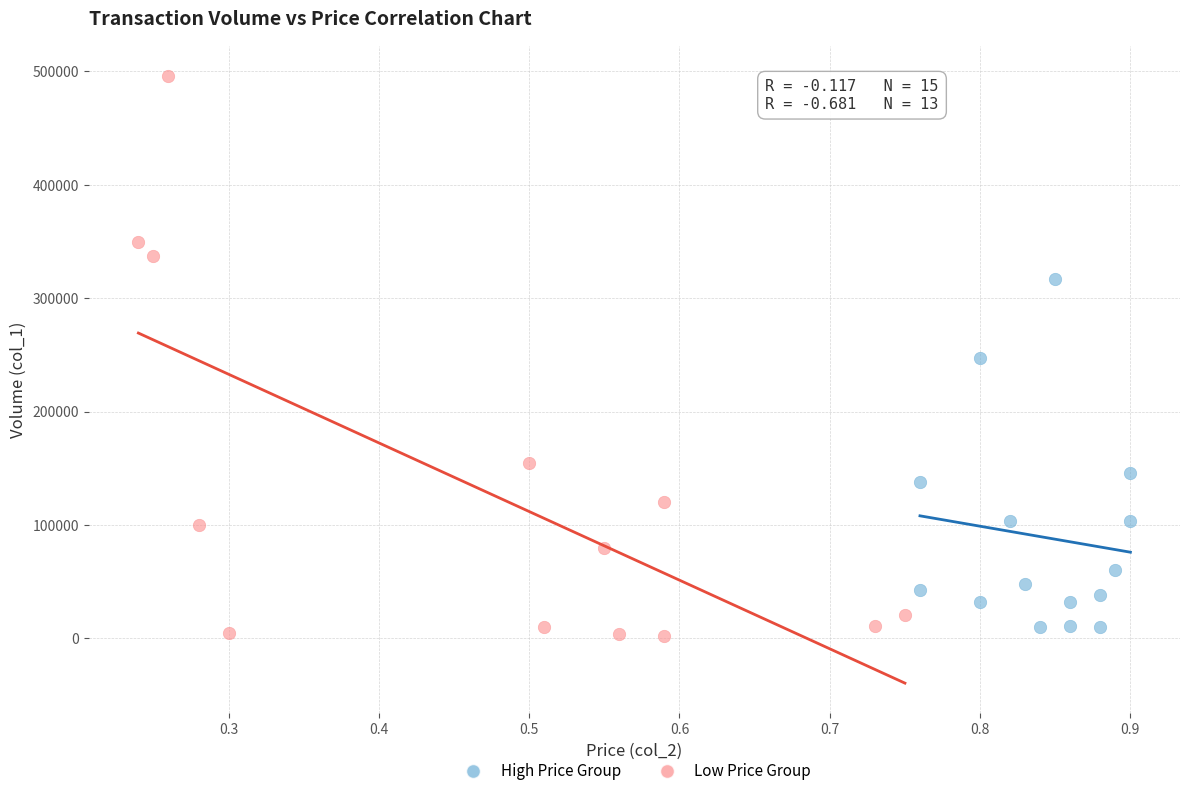

What are all the series names shown in the legend?

High Price Group, Low Price Group